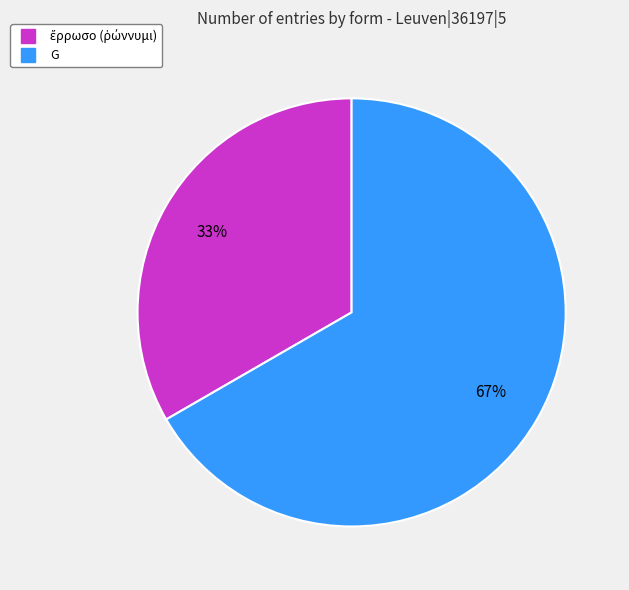

To the nearest percent, what is the average slice percentage?

50%